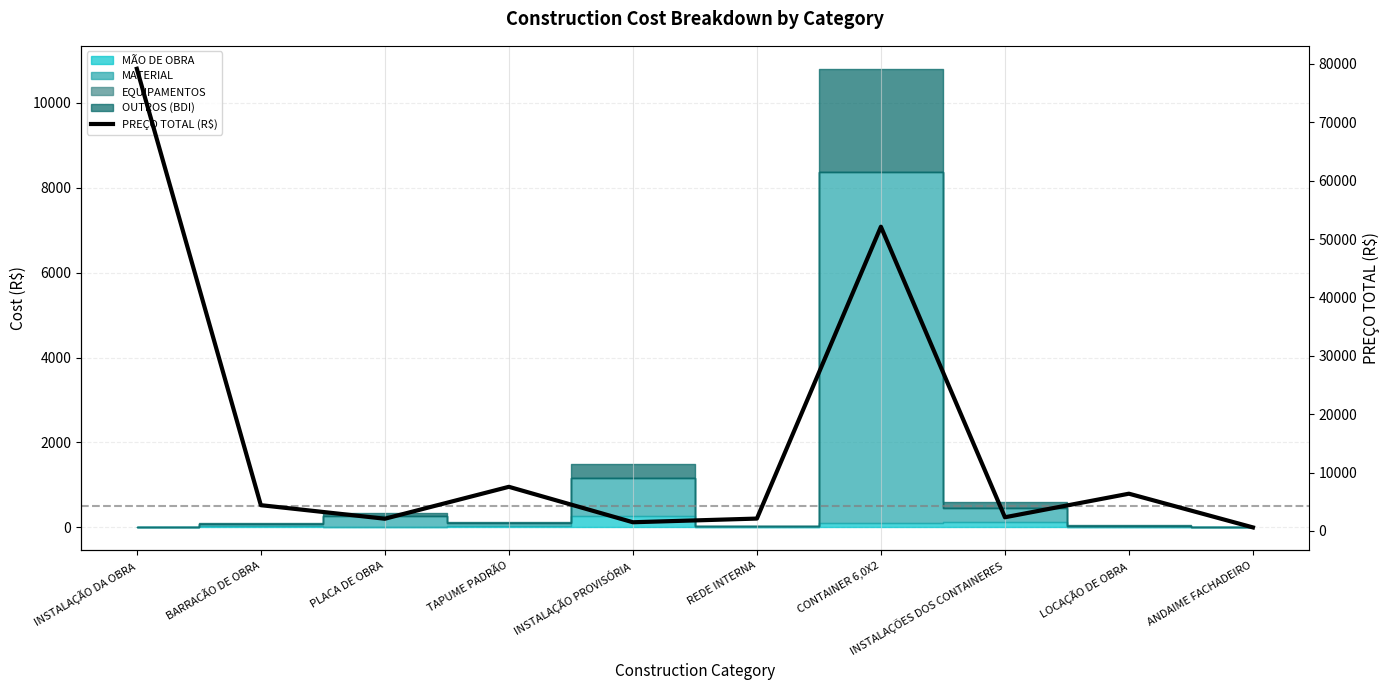

What is the label of the 3rd point from the right?

INSTALAÇÕES DOS CONTAINERES